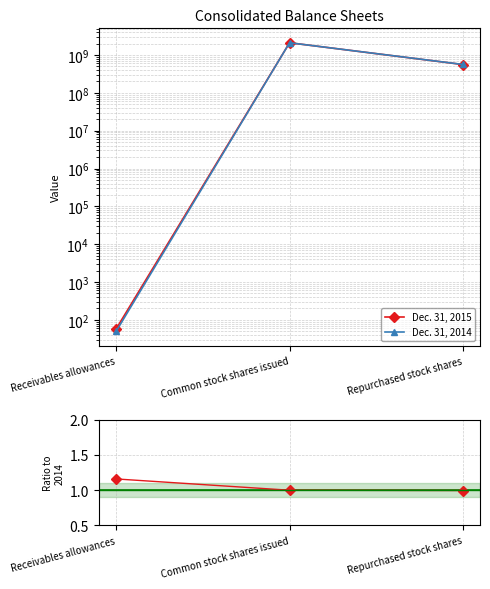

What is the approximate value of Ratio 2015/2014 at Repurchased stock shares?

1.0